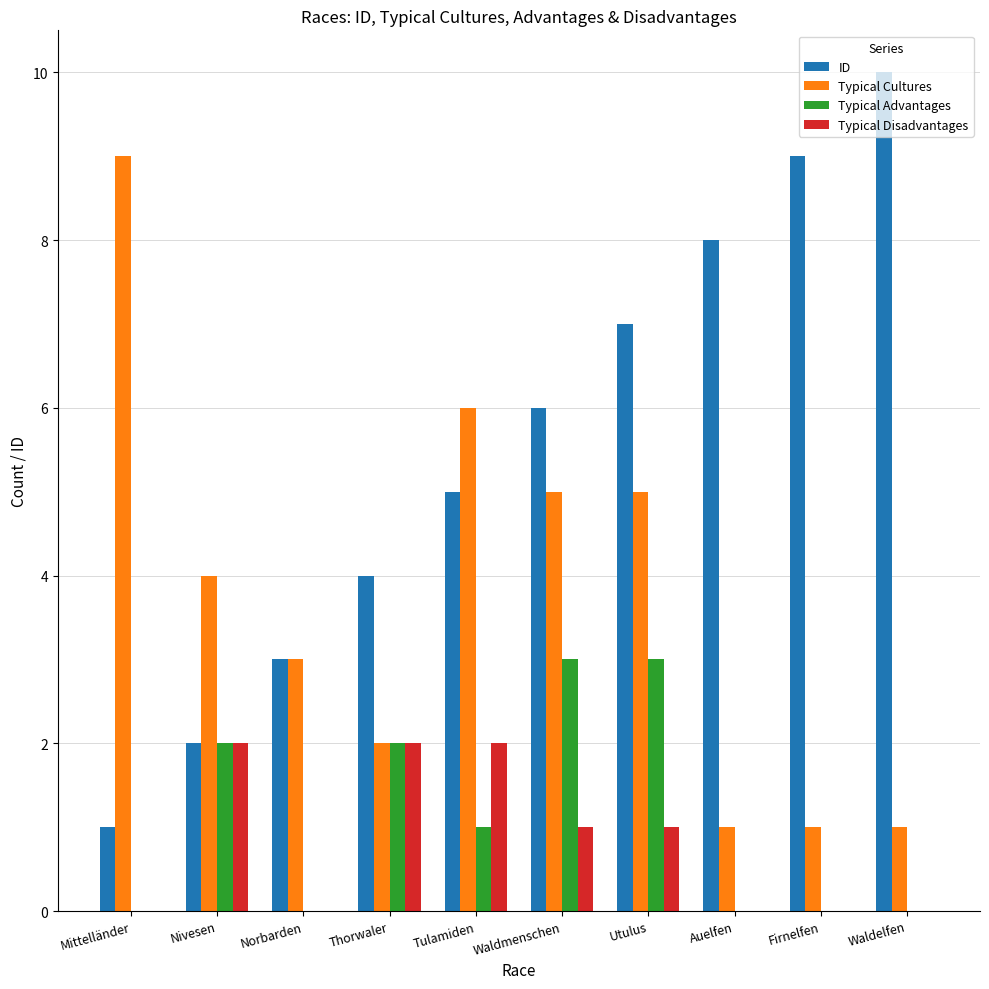

What is the approximate value of Typical Cultures at Nivesen?

4